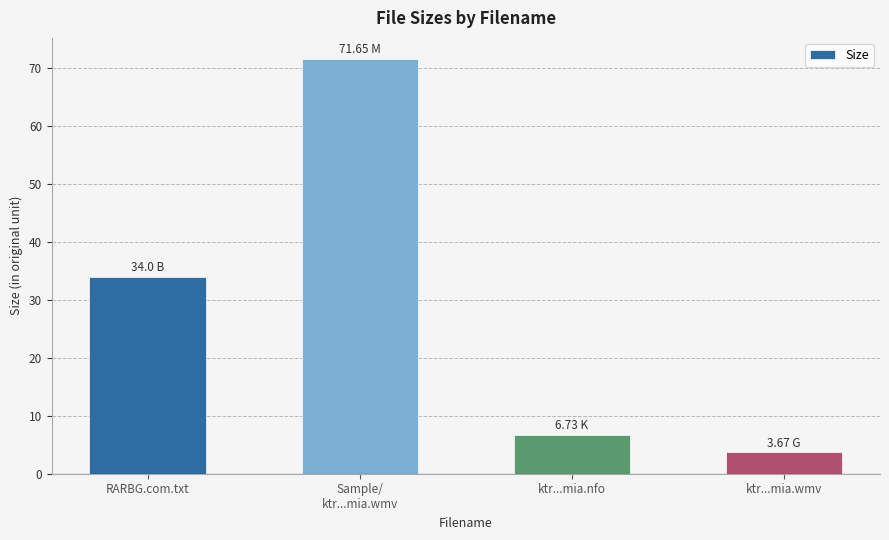

True or false: the data shows 1.7 at ktr...mia.nfo.

False